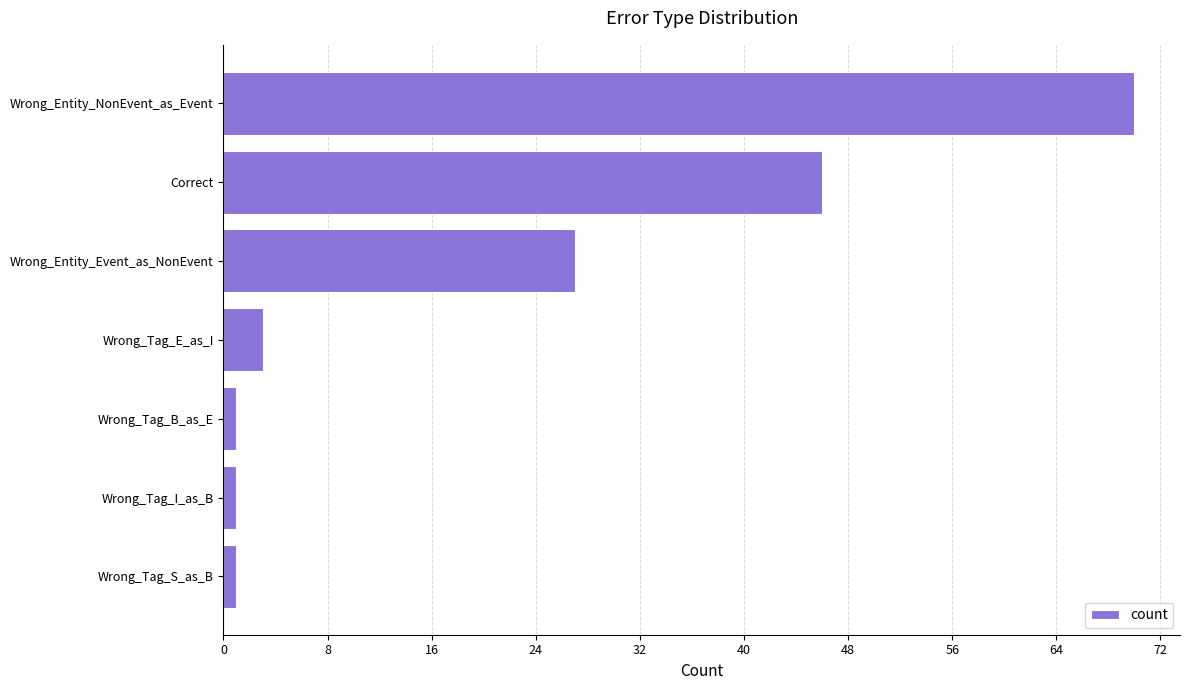

True or false: the data shows 15 at Wrong_Entity_Event_as_NonEvent.

False